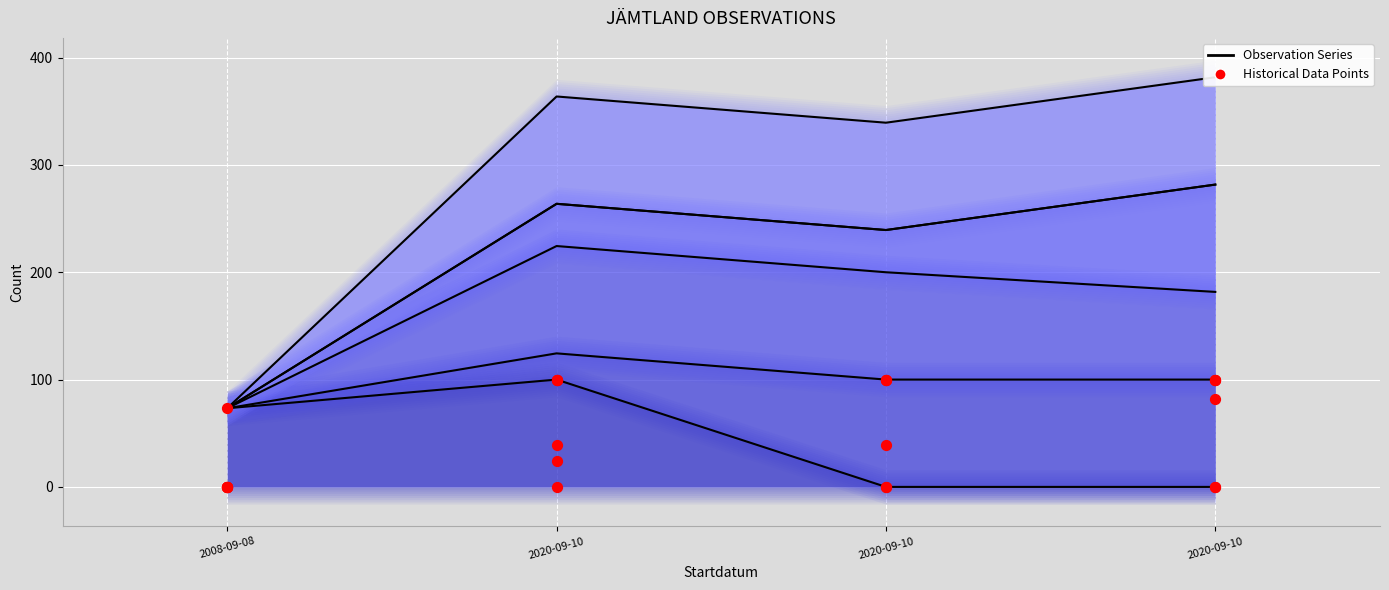

Is the value of Id at 2020-09-10 greater than the value of Ost at 2020-09-10?

No